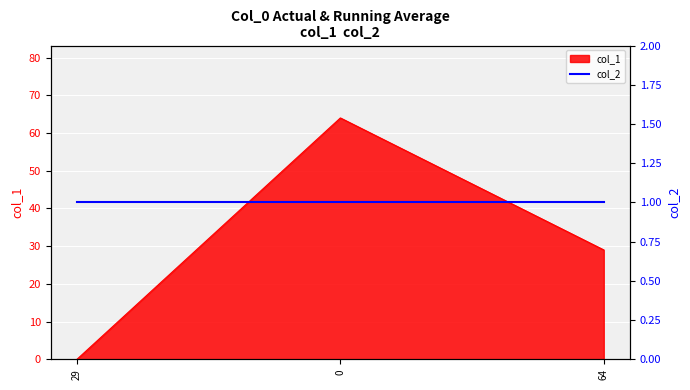

Which label corresponds to the smallest value in the chart?

29